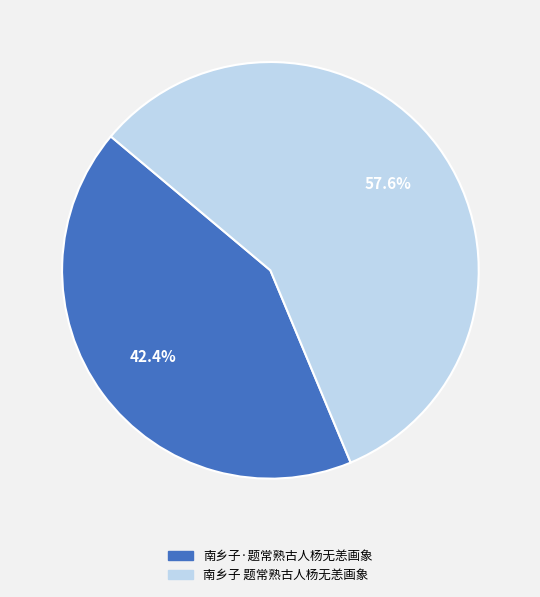

Is it true that 南乡子·题常熟古人杨无恙画象 is 42% of the pie?

True